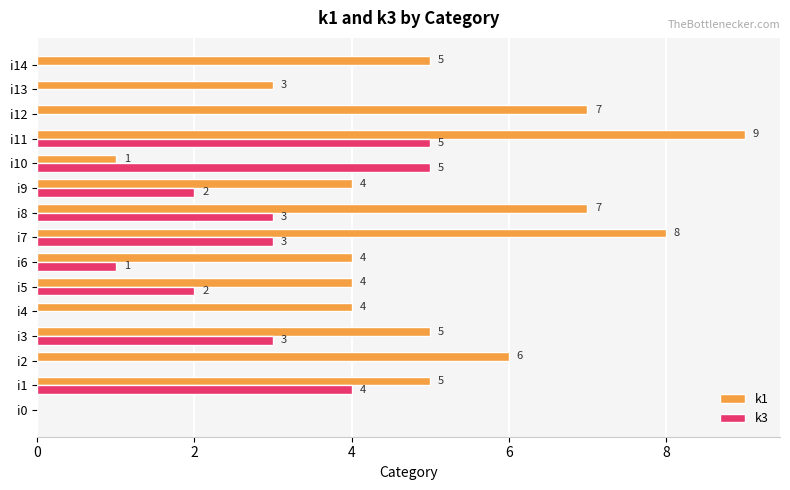

Is the value of k3 at i14 greater than the value of k1 at i8?

No